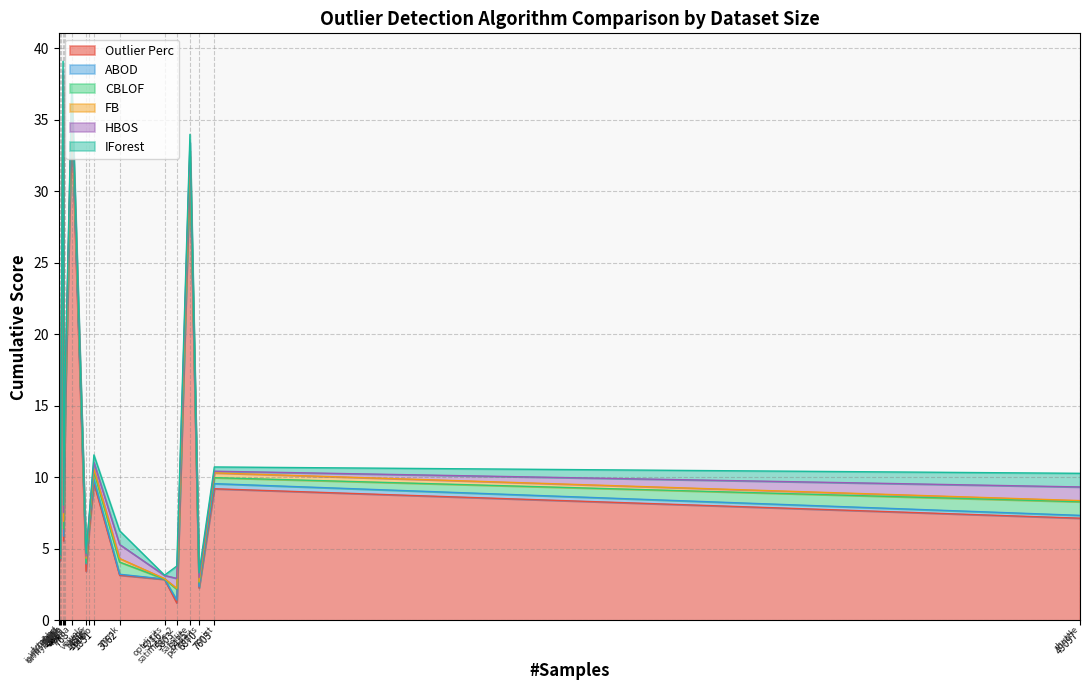

What is the total value across all series at mnist?

10.7